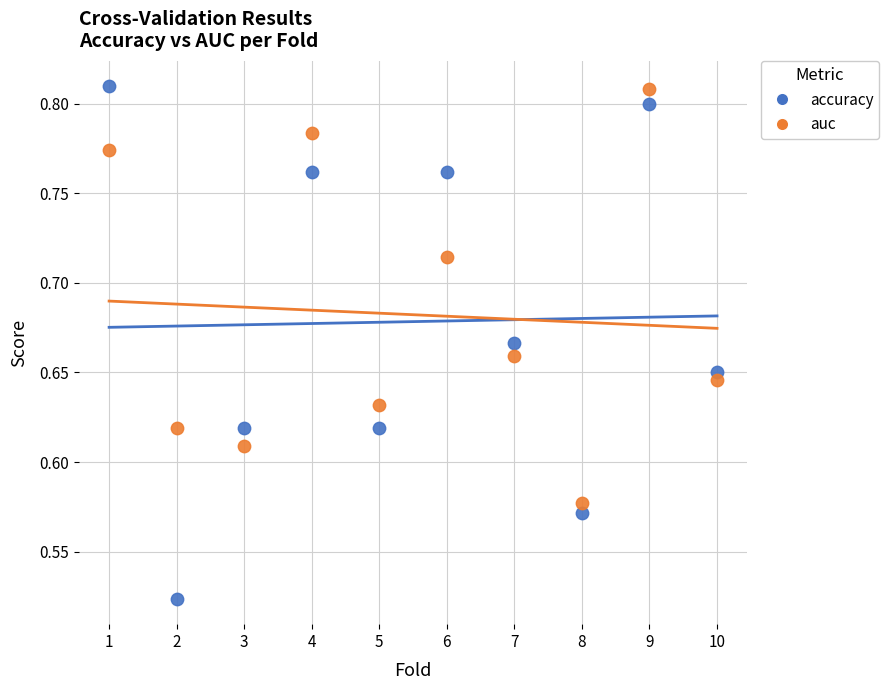

Which series has the largest Y range (max minus min)?

accuracy